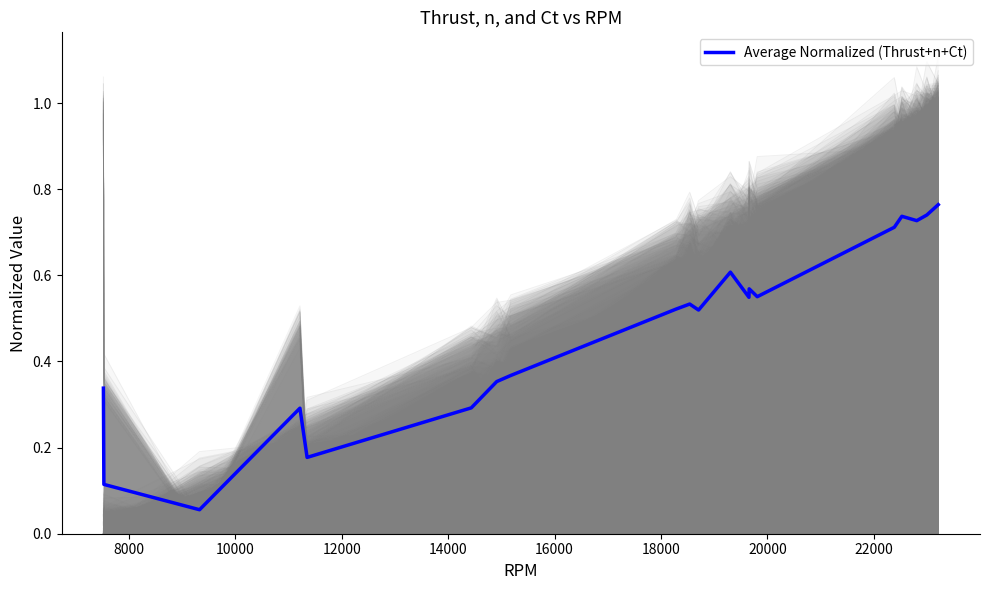

True or false: the data shows 0.2 at 13.

False